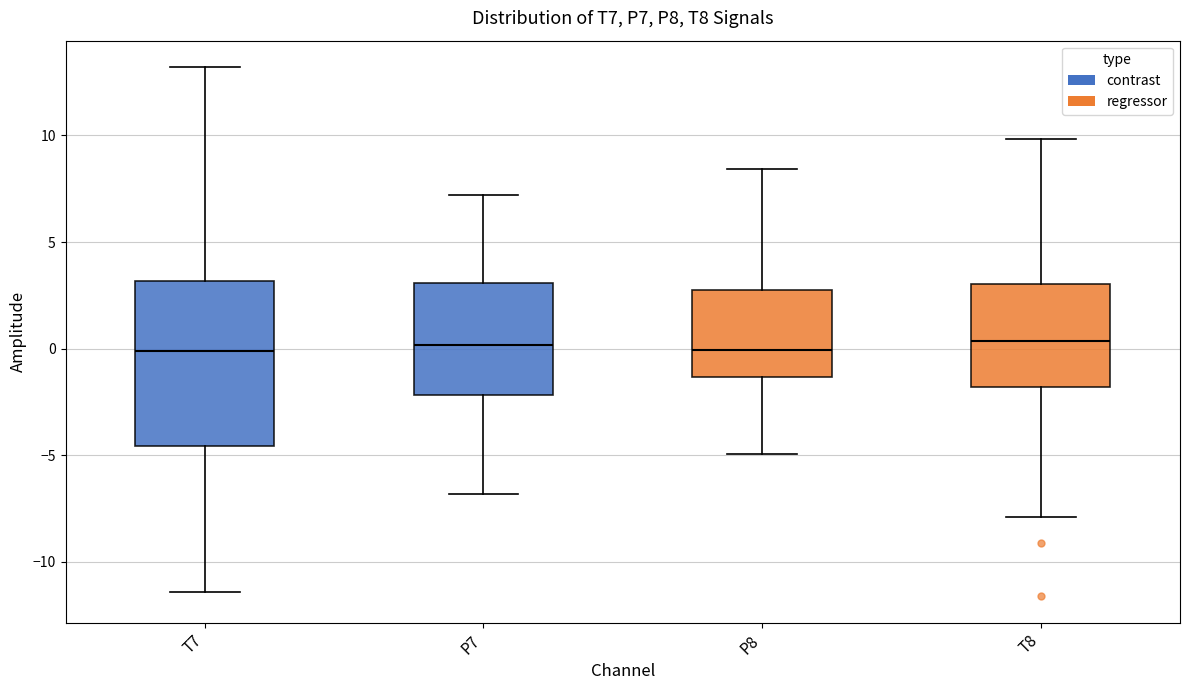

Where is the upper edge of the box for P7 on the y-axis? The values are not printed on the chart, so give them approximately, as read against the axis.

3.0